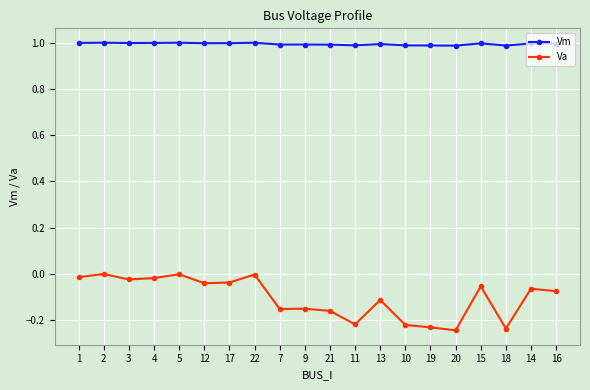

How many lines are shown in the chart?

2